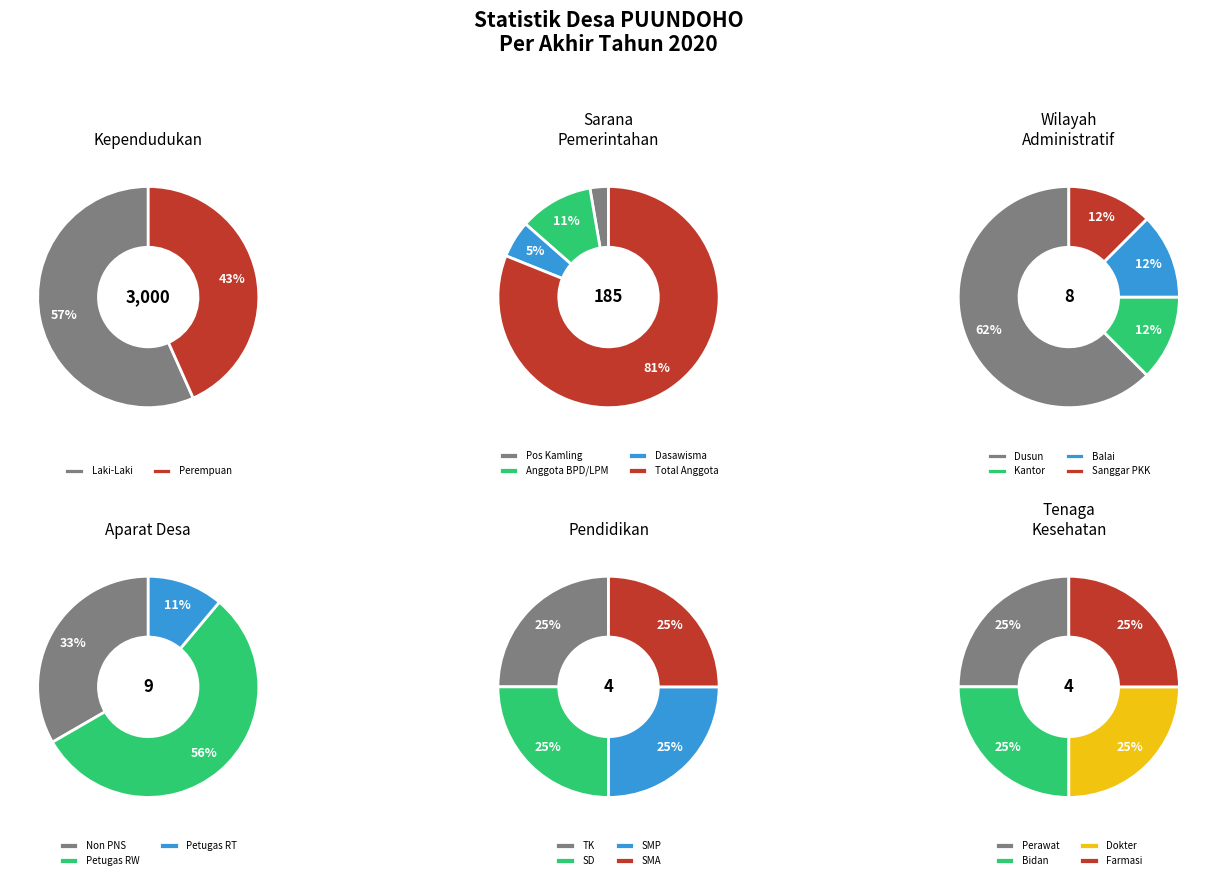

Is Jumlah Dasawisma the majority of the pie?

No